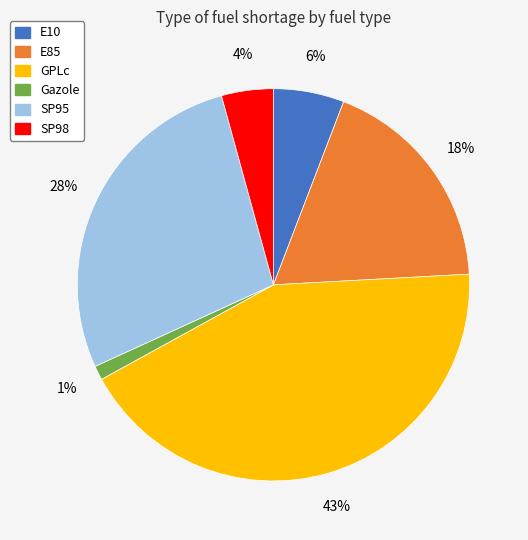

True or false: E85 accounts for 32% of the total.

False